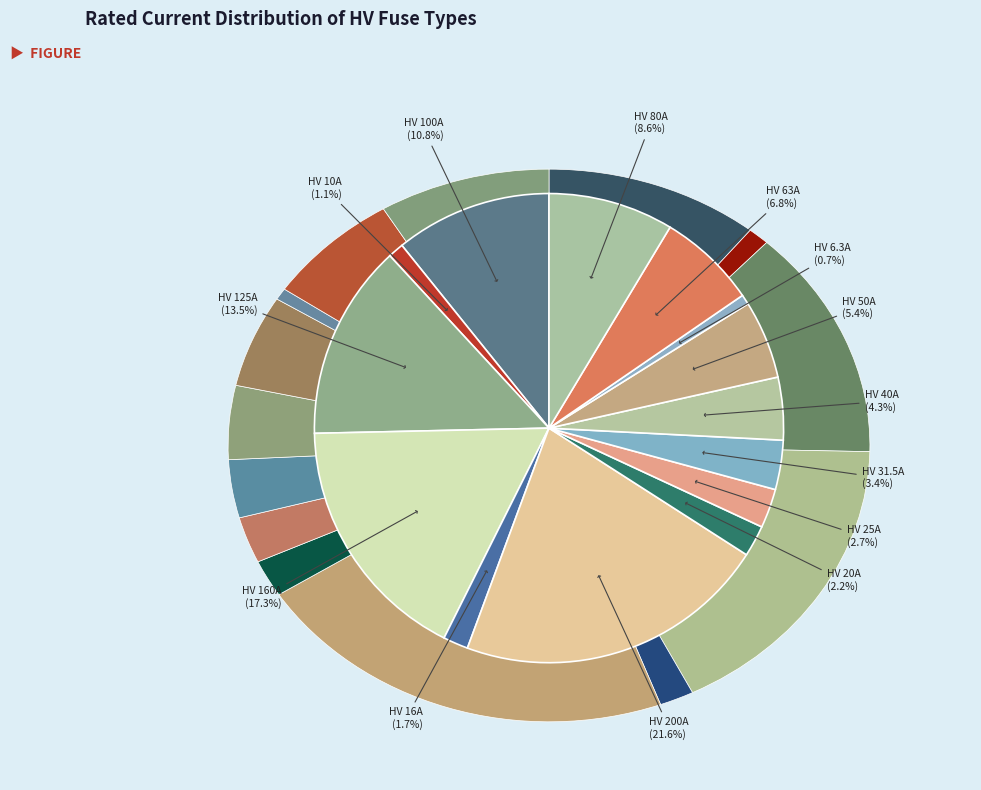

Is there a majority slice in this chart?

No